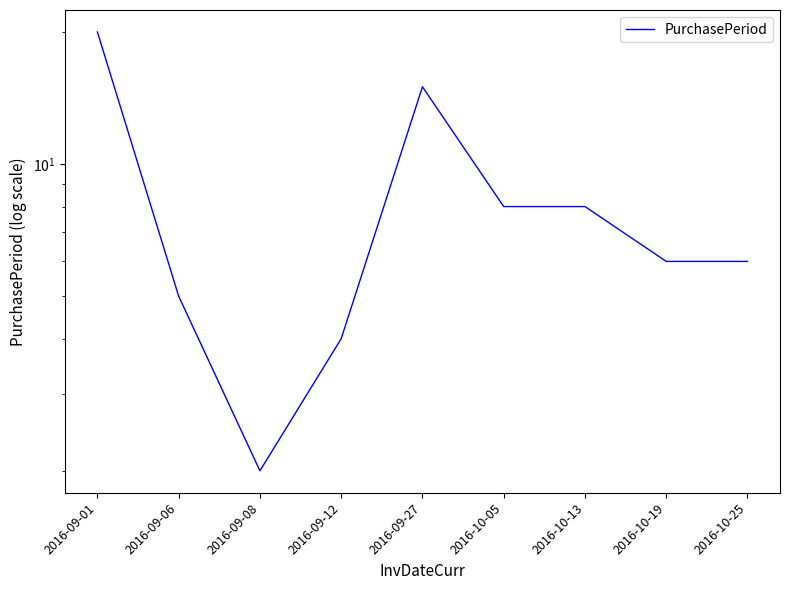

What is the label of the 4th point from the left?

2016-09-12